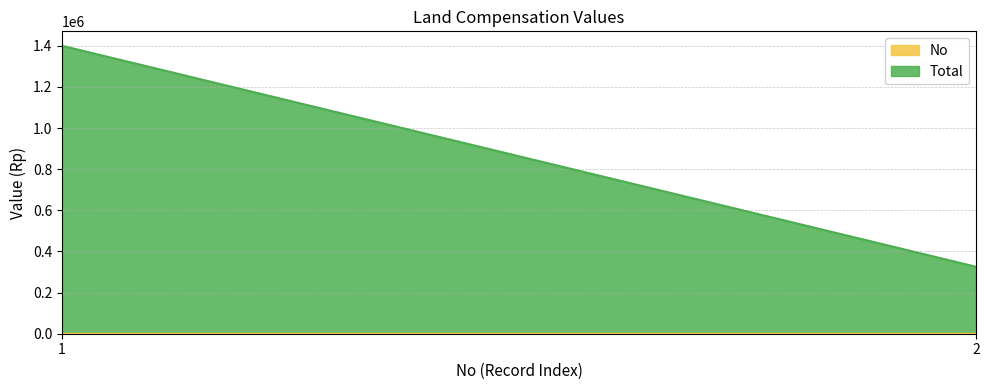

Between 1 and 2, which series saw the biggest shift?

Total